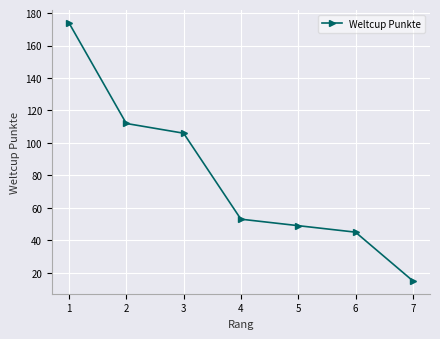

Reading left to right, list all the values displayed in this chart.

1=174	2=112	3=106	4=53	5=49	6=45	7=15